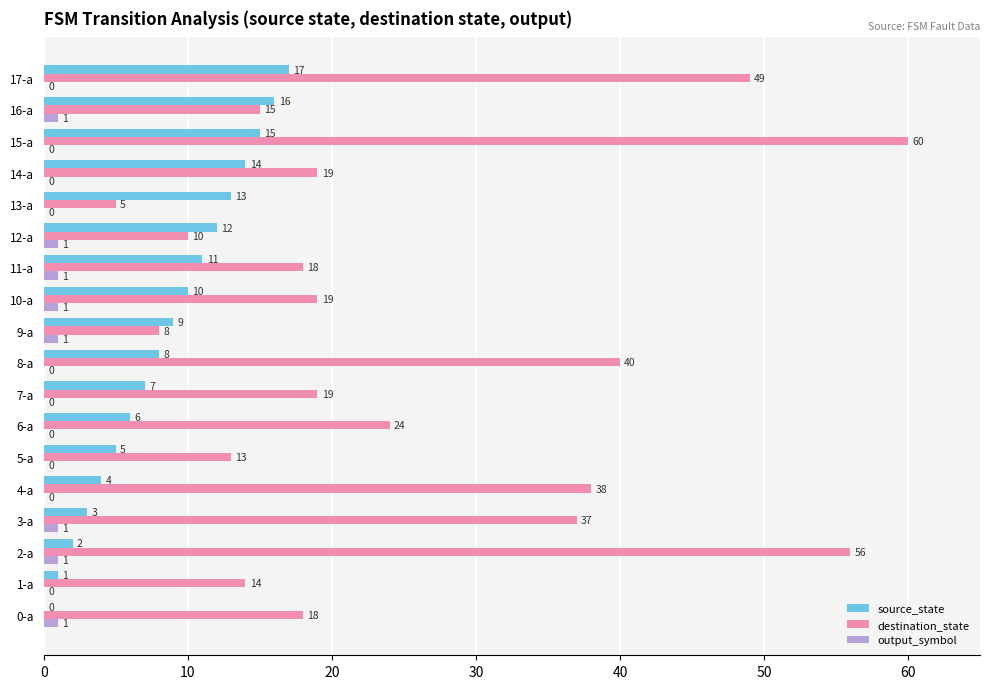

How many data points does each series have?

18